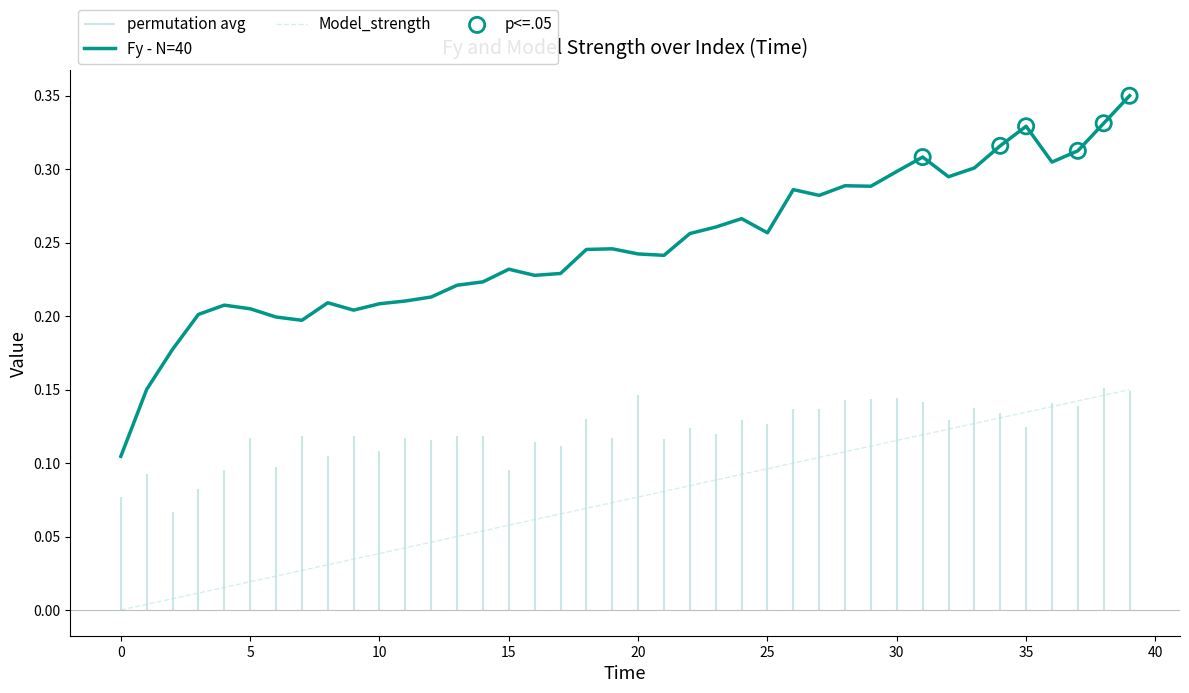

Which series has the largest Y range (max minus min)?

Fy